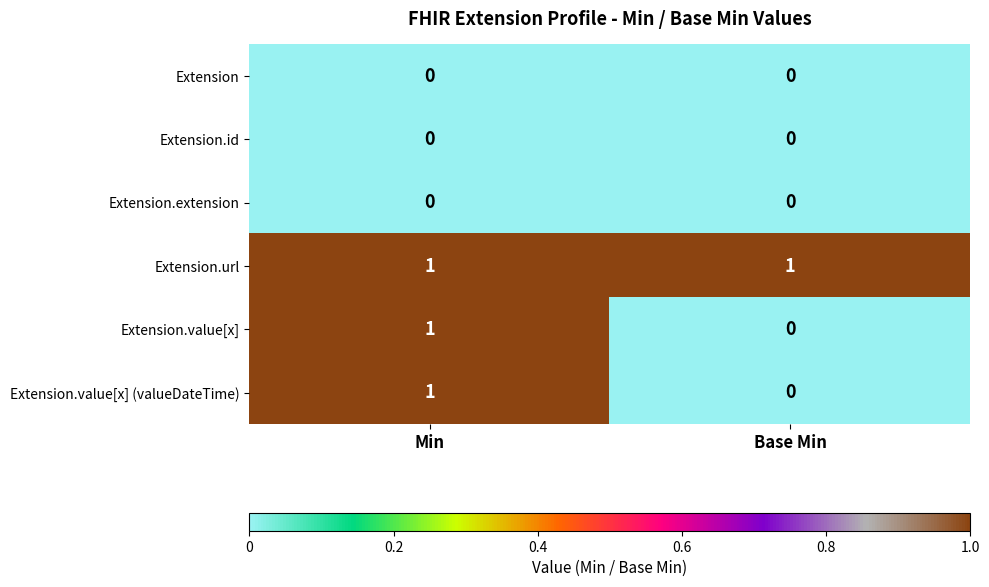

Reading left to right, extract all data points from this chart.

Extension: Min=0	Base Min=0
Extension.id: Min=0	Base Min=0
Extension.extension: Min=0	Base Min=0
Extension.url: Min=1	Base Min=1
Extension.value[x]: Min=1	Base Min=0
Extension.value[x] (valueDateTime): Min=1	Base Min=0